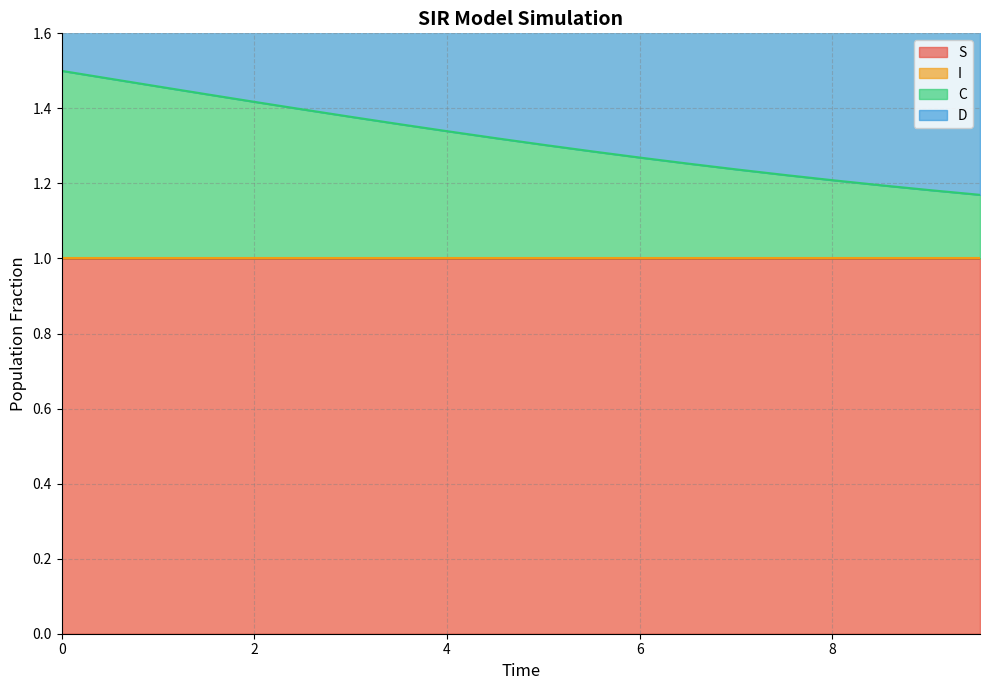

What is the difference between the second highest and second lowest values in the C series?

0.3